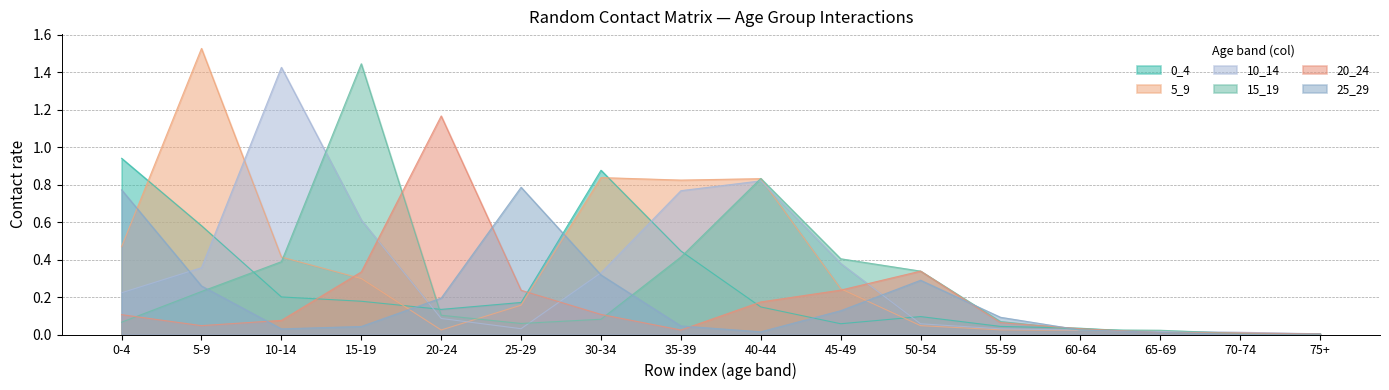

At which category does the chart reach its peak across all series?

5-9